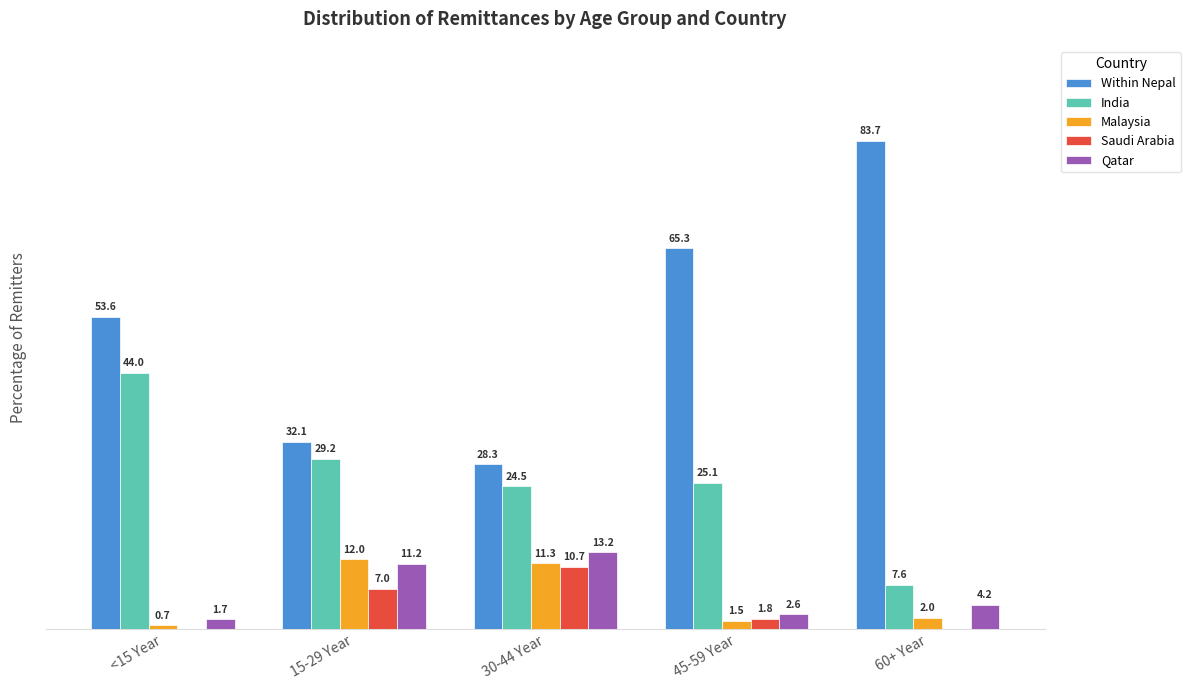

Which label corresponds to the largest value in the chart?

60+ Year